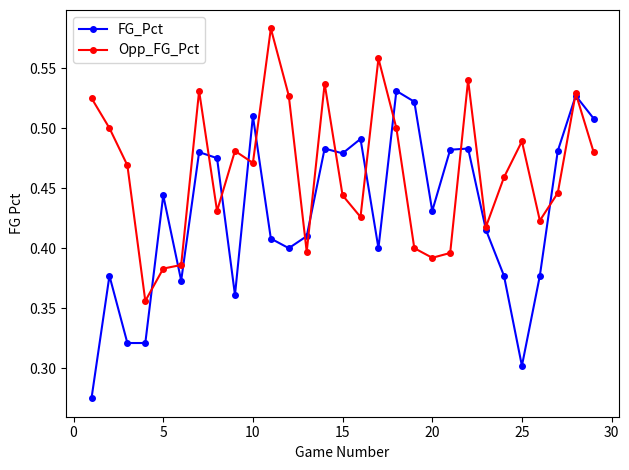

At how many categories does at least one series exceed 0?

29